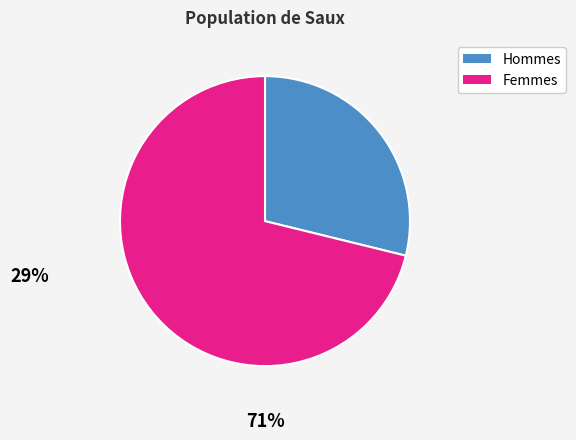

Between Femmes and Hommes, which is larger?

Femmes